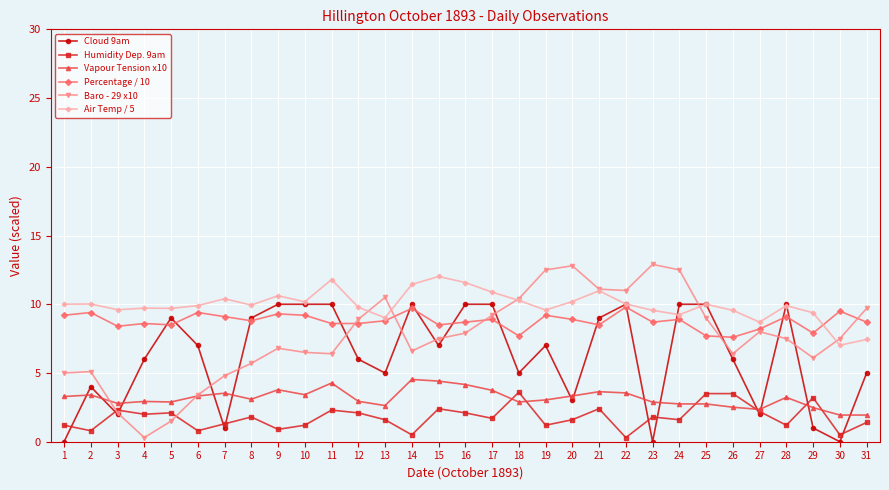

How many lines are shown in the chart?

6